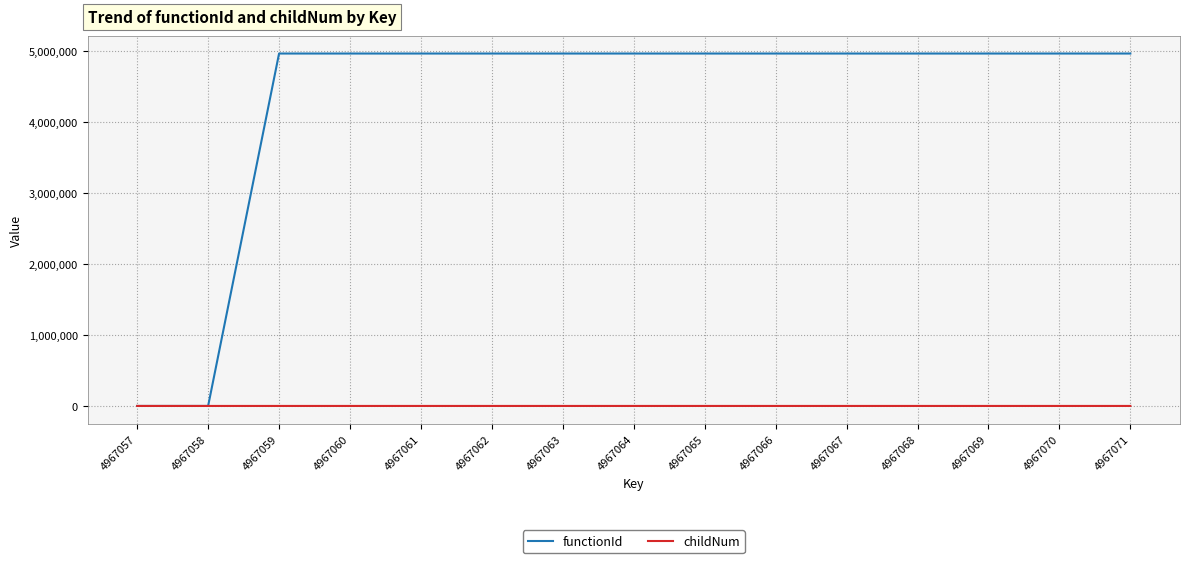

What value does the functionId series have at 4967067, to the nearest 50?

4967050